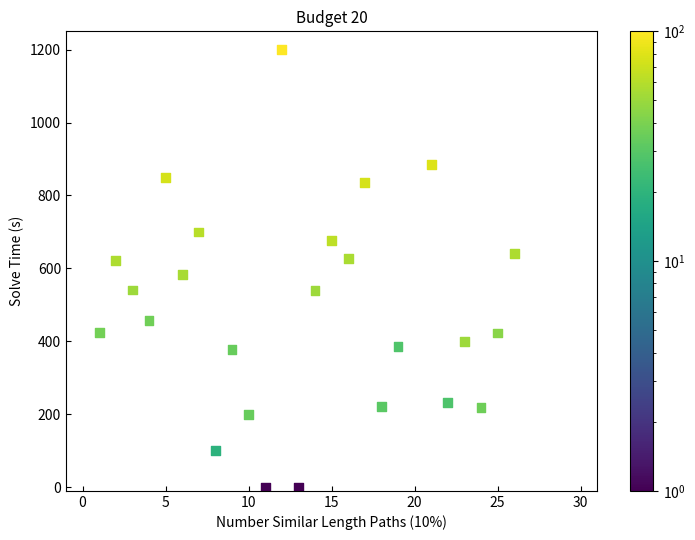

What is the range of X values (max minus min)?

25.0